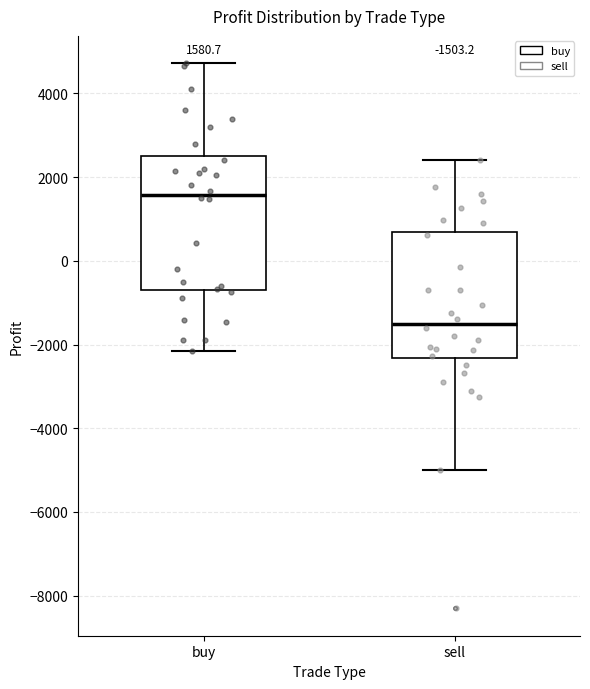

Which box's median line is the lowest?

sell